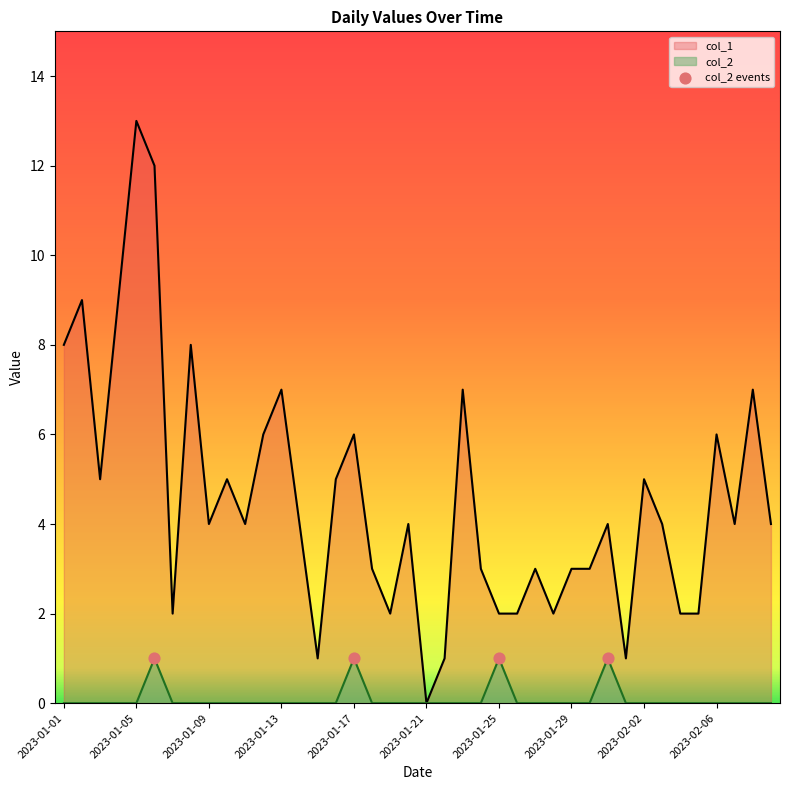

What is the total value across all series at 2023-01-20?

4